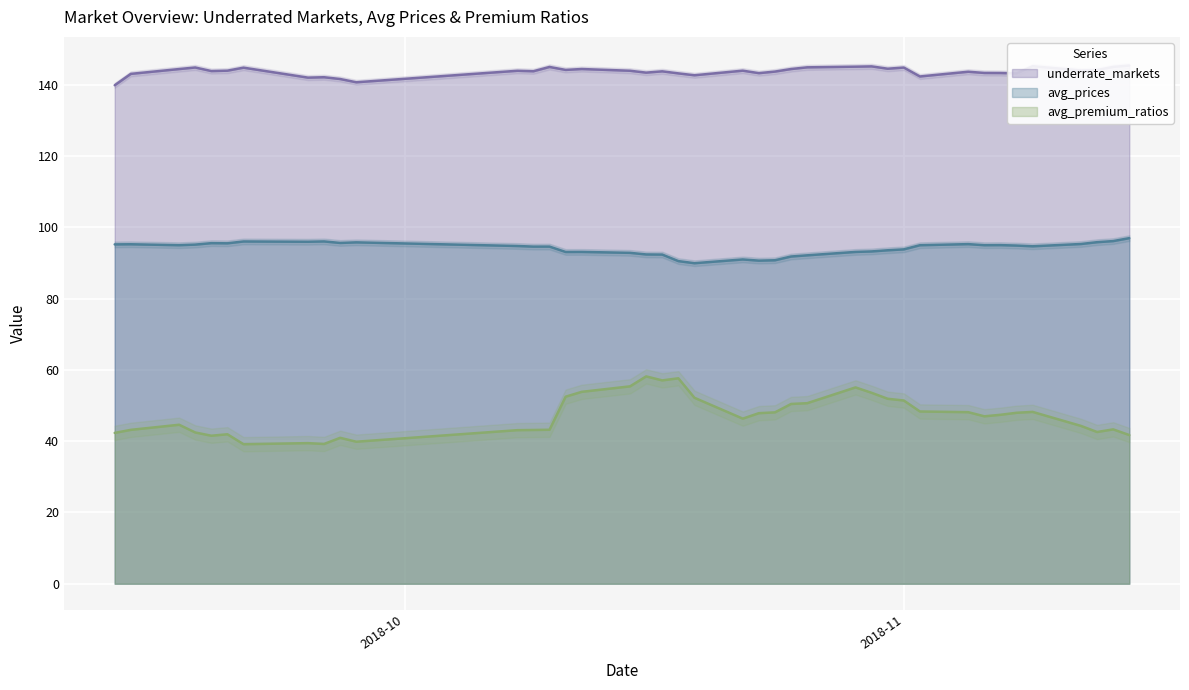

True or false: avg_prices and avg_premium_ratios cross at least once.

False